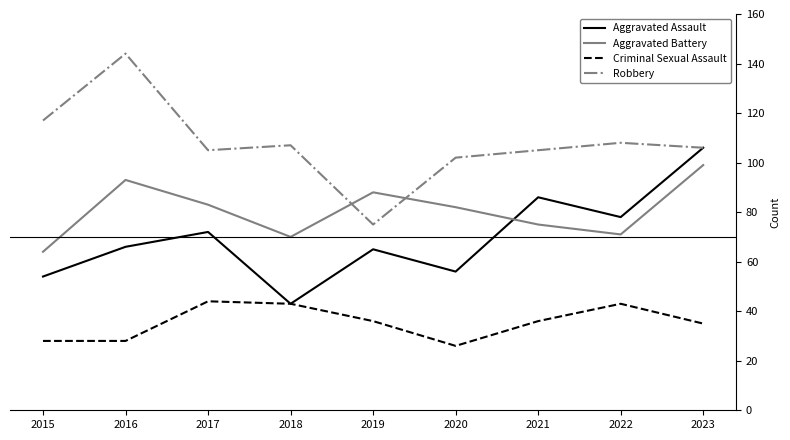

At which category does Aggravated Assault reach its first local valley?

2018